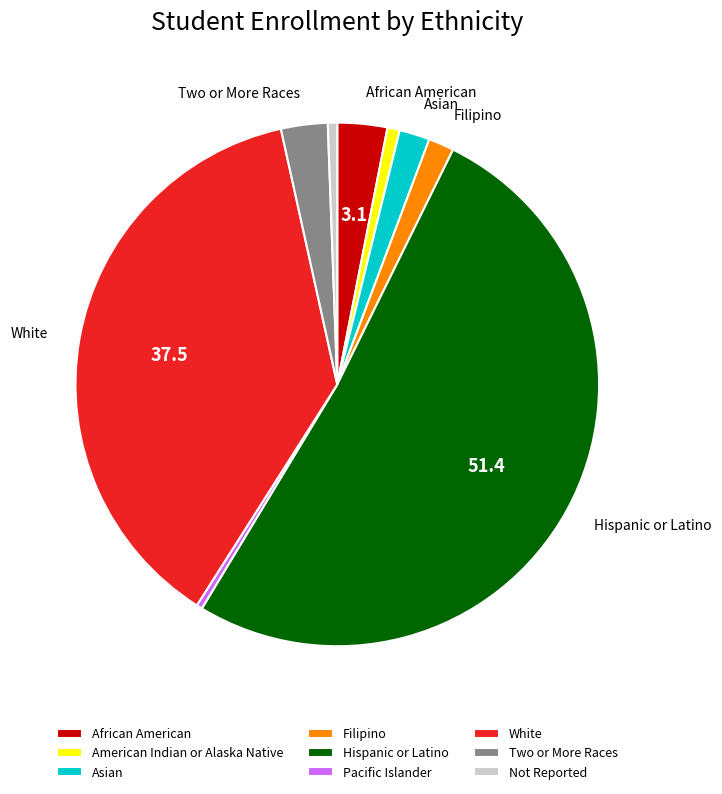

Is it true that American Indian or Alaska Native is 9% of the pie?

False